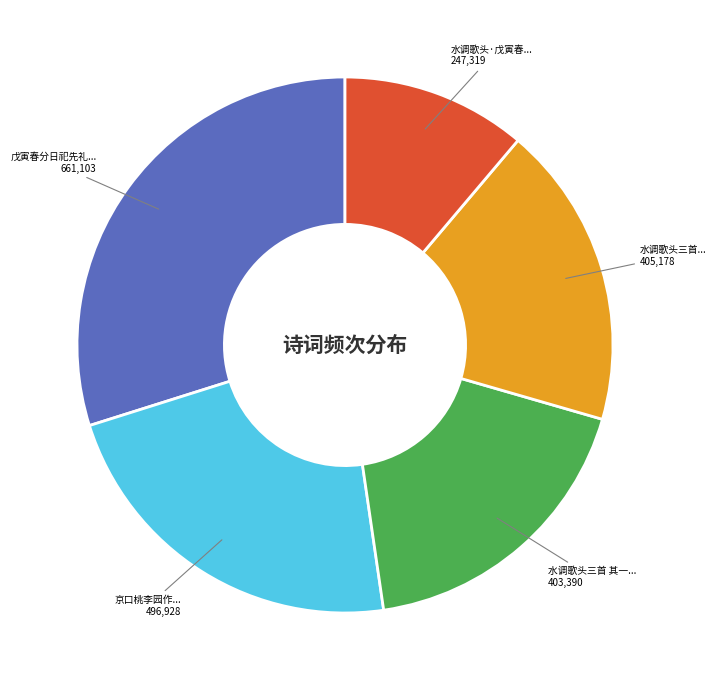

True or false: 京口桃李园作... accounts for 22% of the total.

True